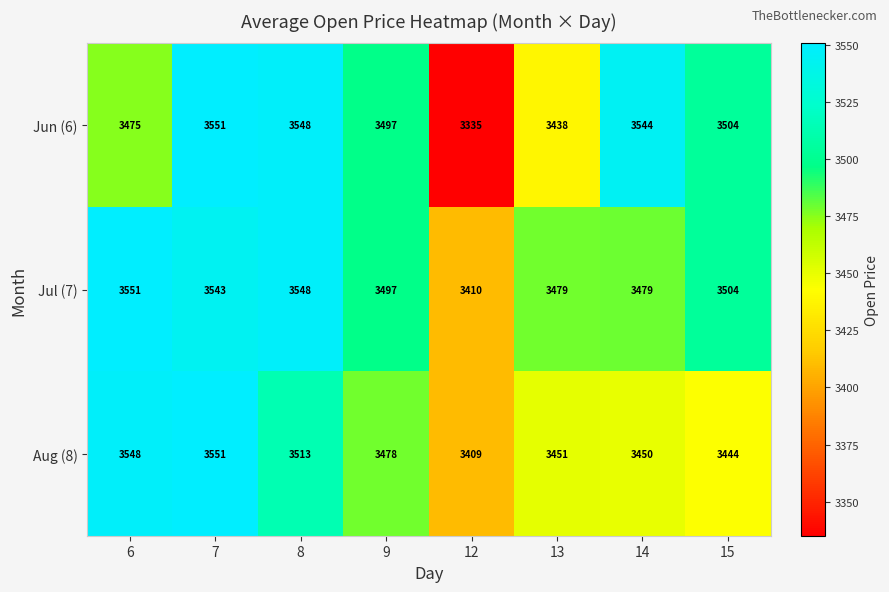

How many distinct data groups are displayed?

3